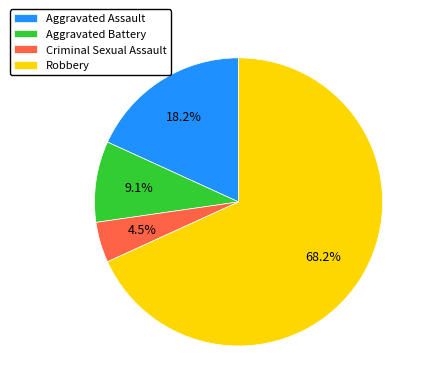

To the nearest percent, what is the combined percentage of Aggravated Battery and Robbery?

77%